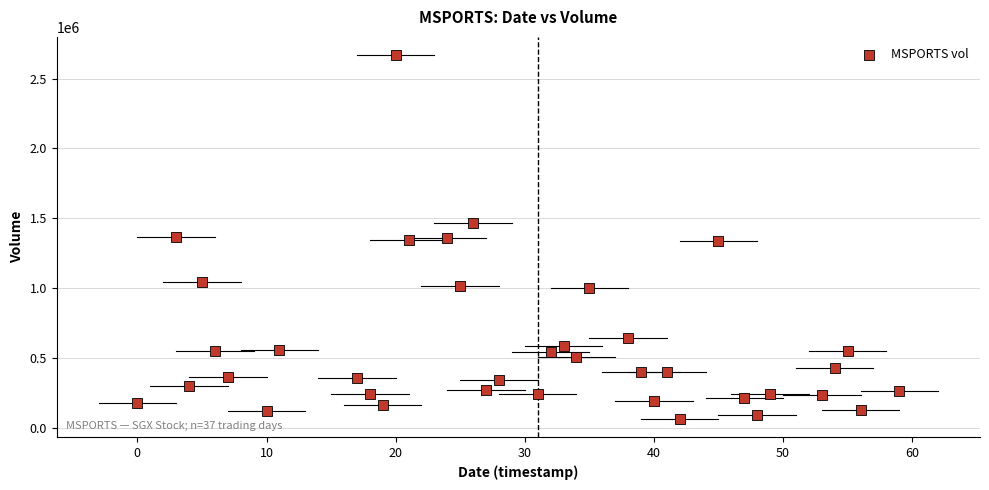

What is the range of X values (max minus min)?

59